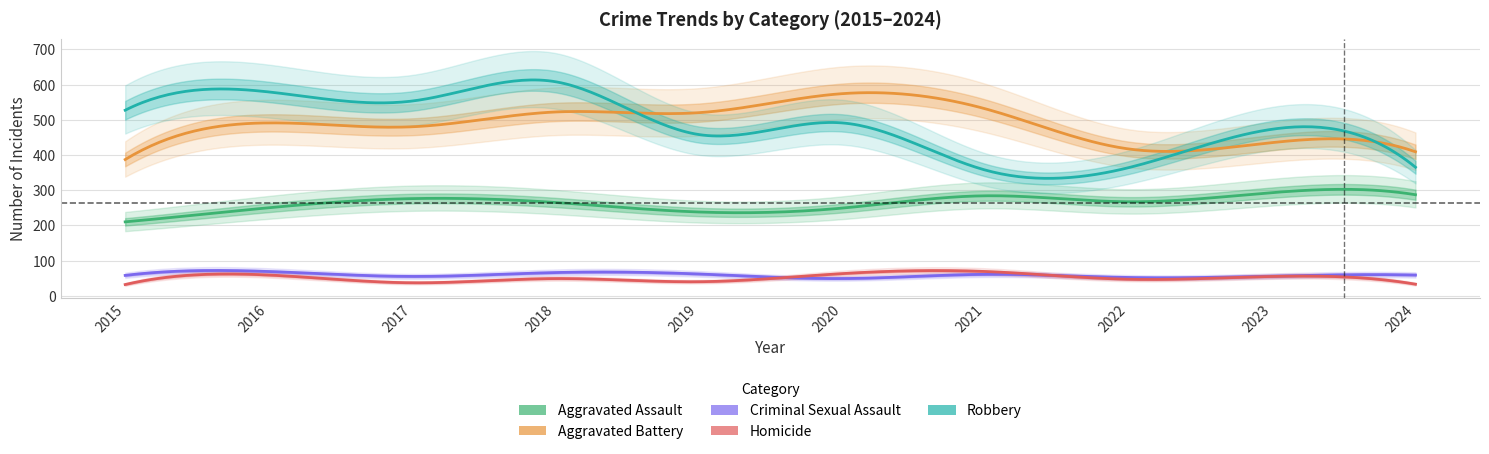

What is the value of the Robbery point at the 9th from the left?

473